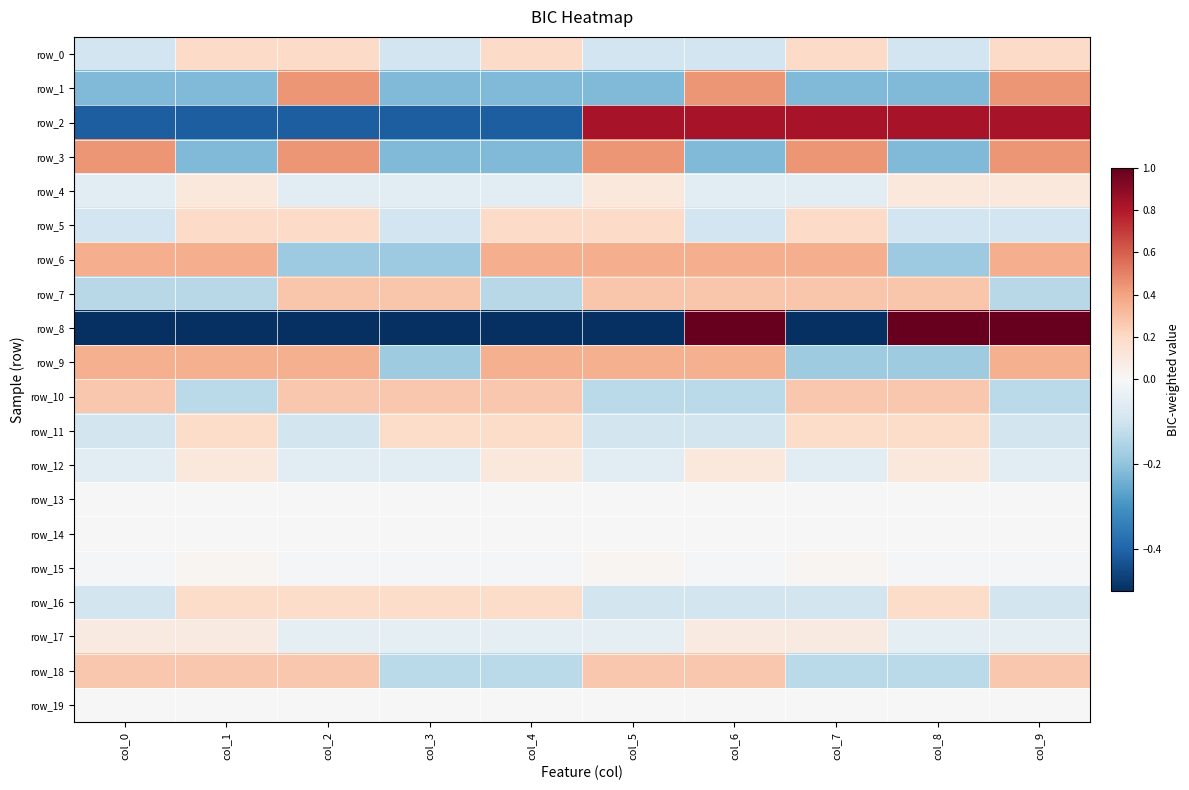

Is it true that row_5 equals 0.2 at col_2?

True